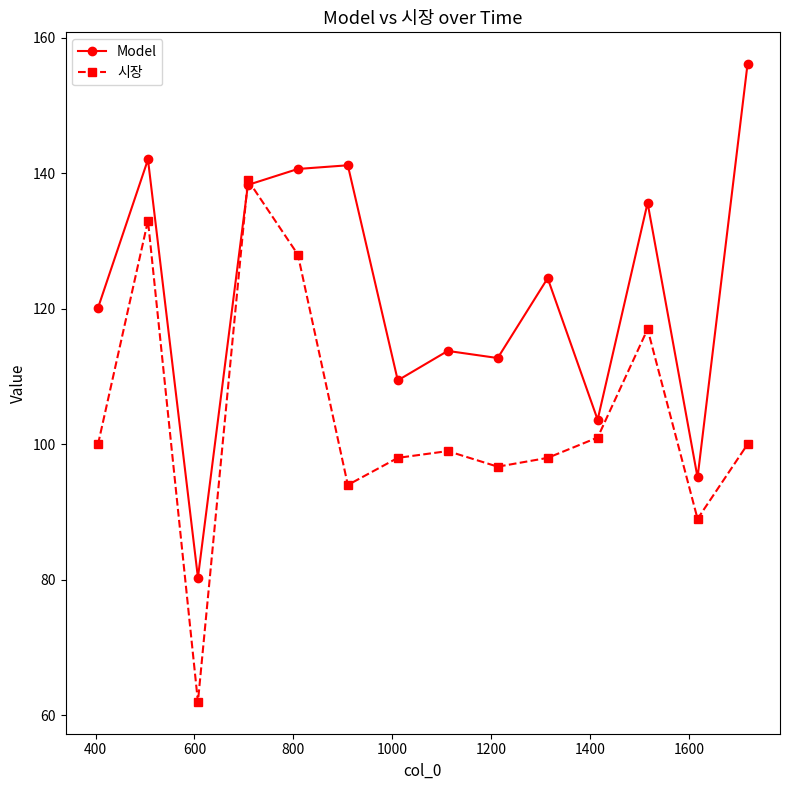

What is the lowest value of the Model series?

80.3